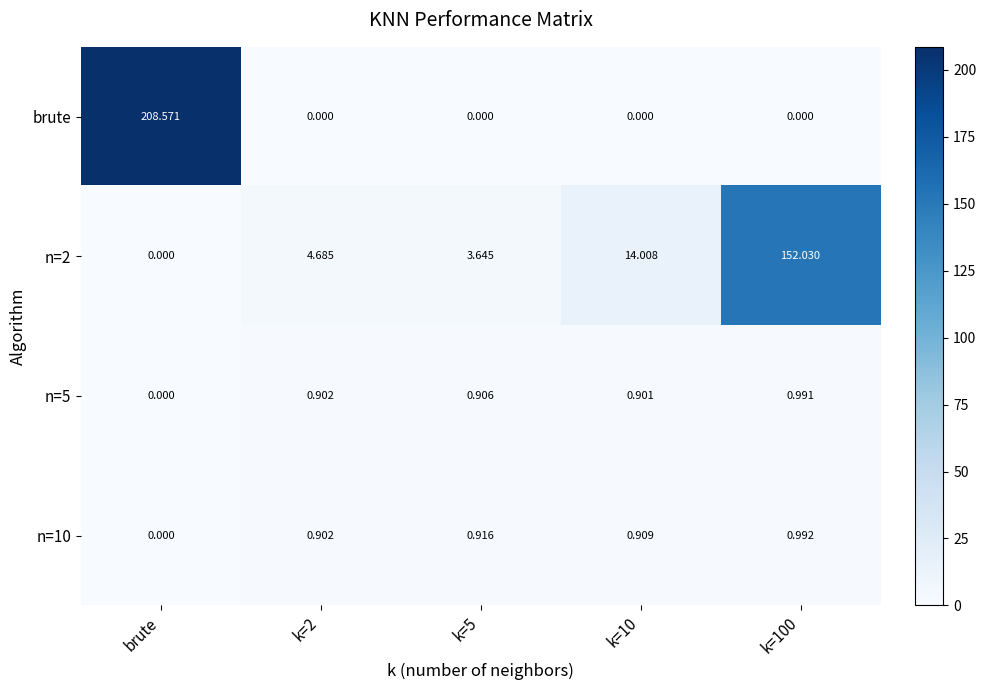

At which label does n=10 reach its minimum?

brute